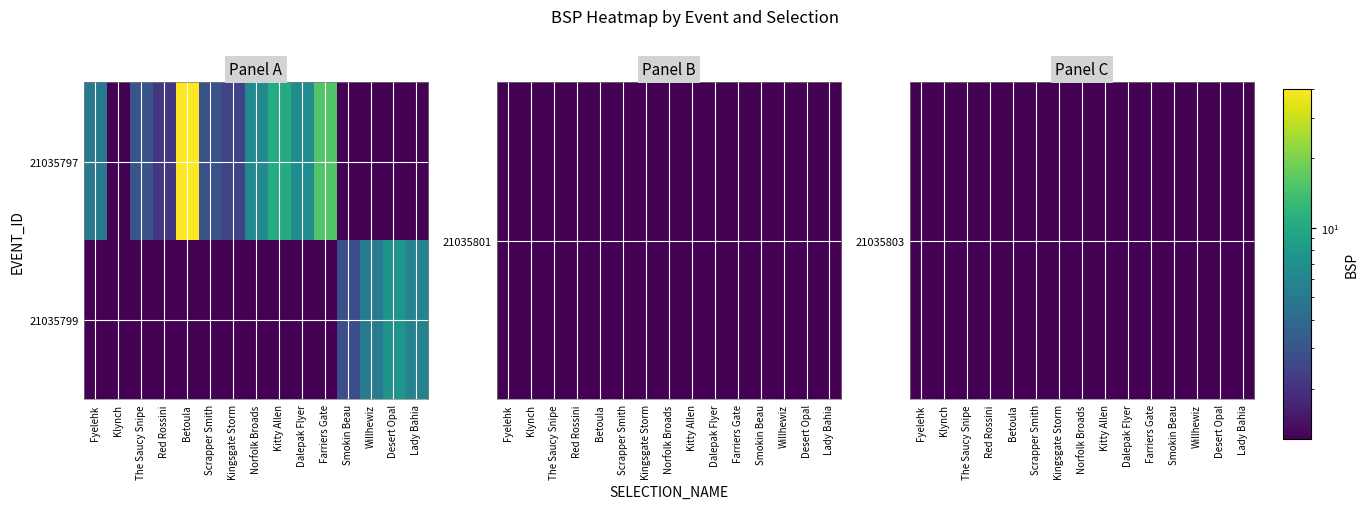

Count the number of data series in this chart.

2